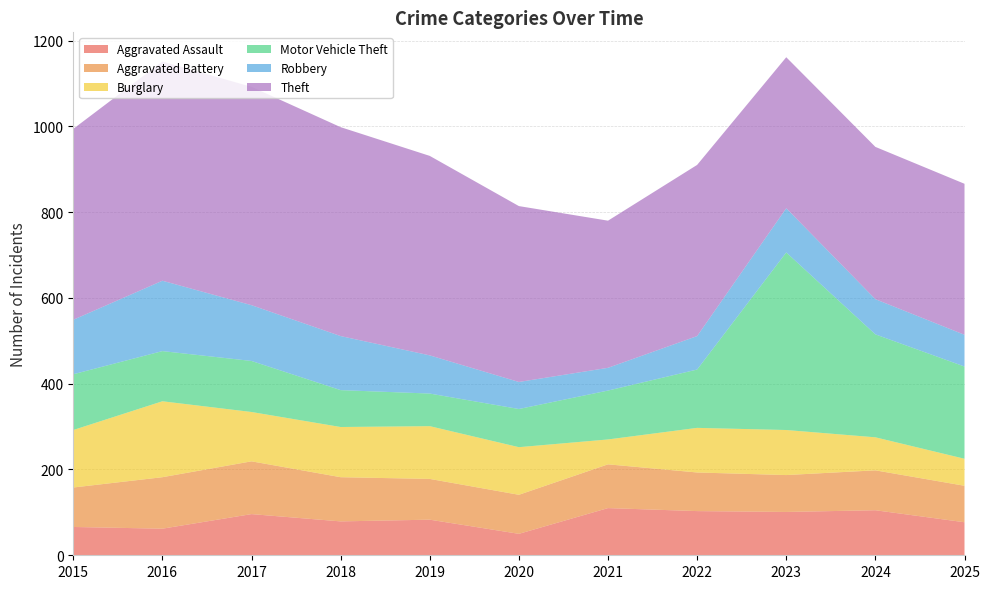

Reading left to right, what are all the values shown in this chart?

Aggravated Assault: 66	62	96	79	83	50	110	103	101	105	77
Aggravated Battery: 92	120	123	103	95	91	102	90	86	93	85
Burglary: 134	177	115	117	123	111	58	104	105	77	63
Motor Vehicle Theft: 130	117	119	86	76	89	114	136	414	240	215
Robbery: 127	164	130	126	89	63	53	78	103	82	74
Theft: 445	511	509	487	465	410	343	399	352	355	352